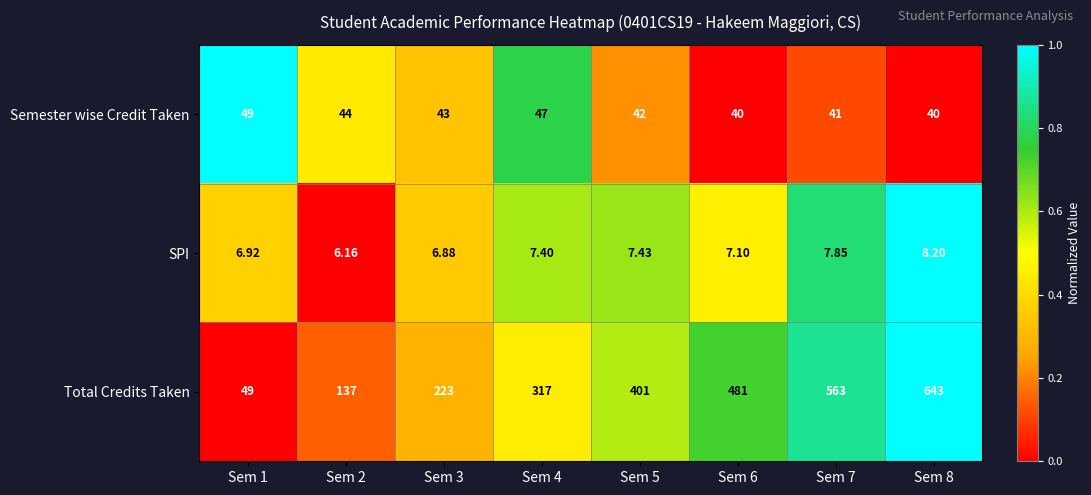

How many data points in SPI are less than 7?

3